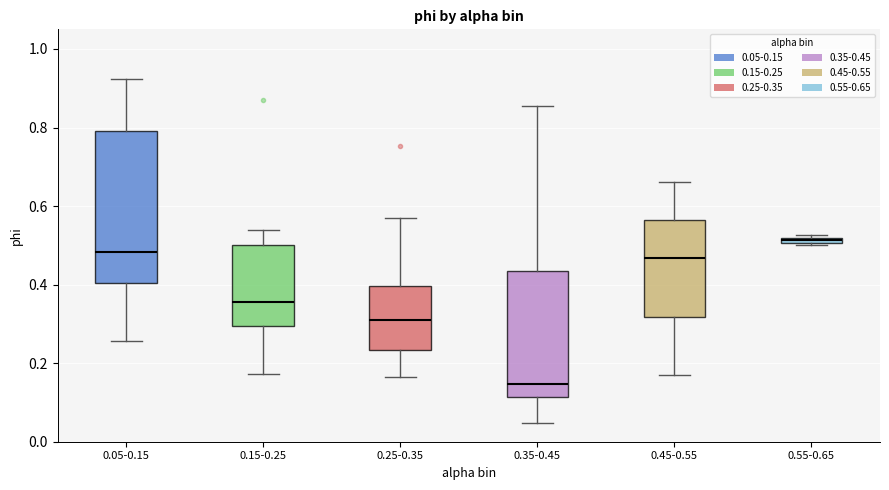

Where does the upper whisker of the box for 0.35-0.45 end on the y-axis? The values are not printed on the chart, so give them approximately, as read against the axis.

0.86